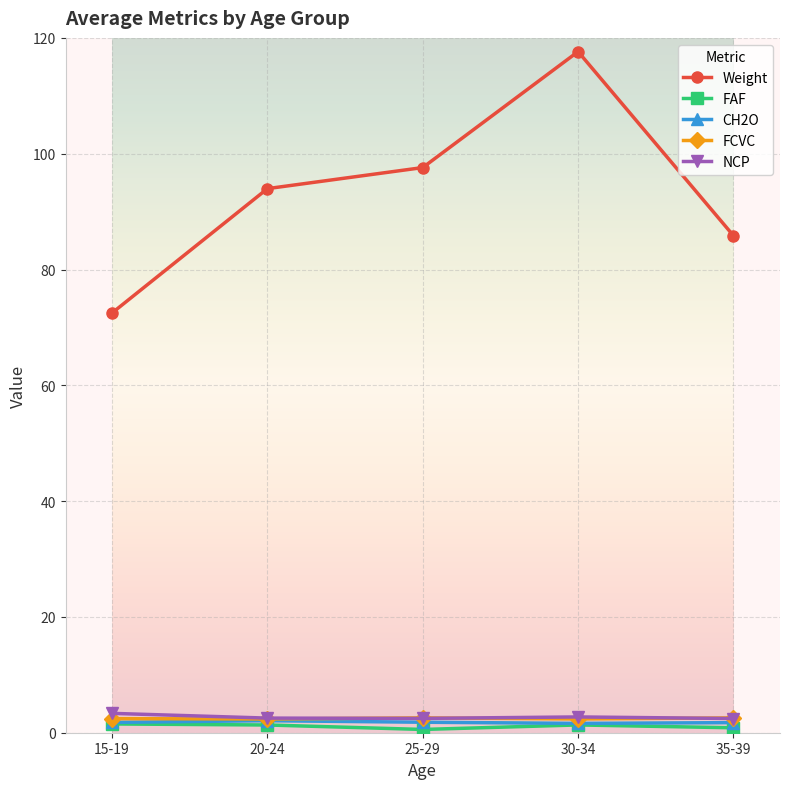

True or false: Weight and CH2O cross at least once.

False